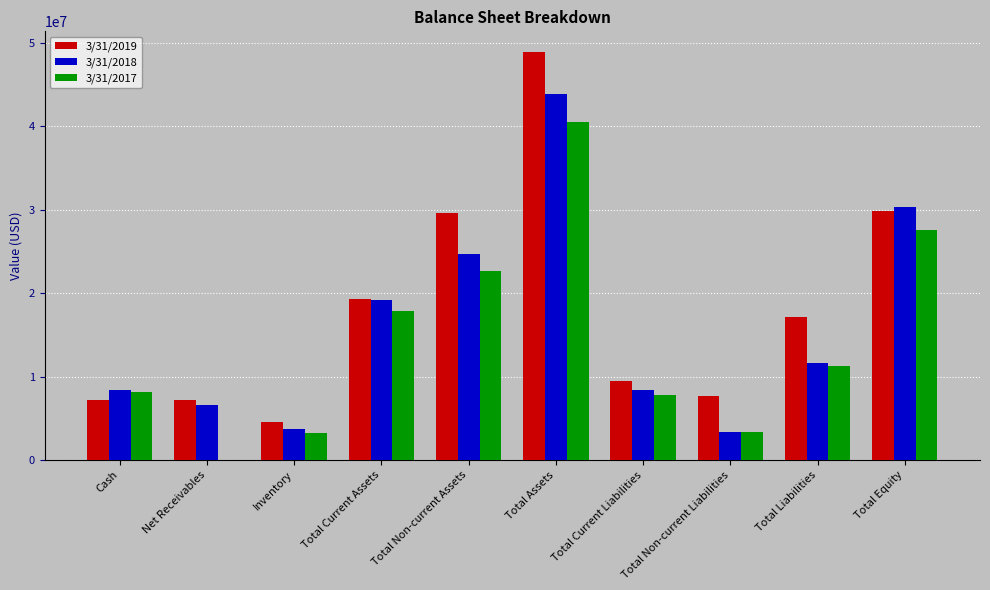

Which series has the largest total across all categories?

3/31/2019